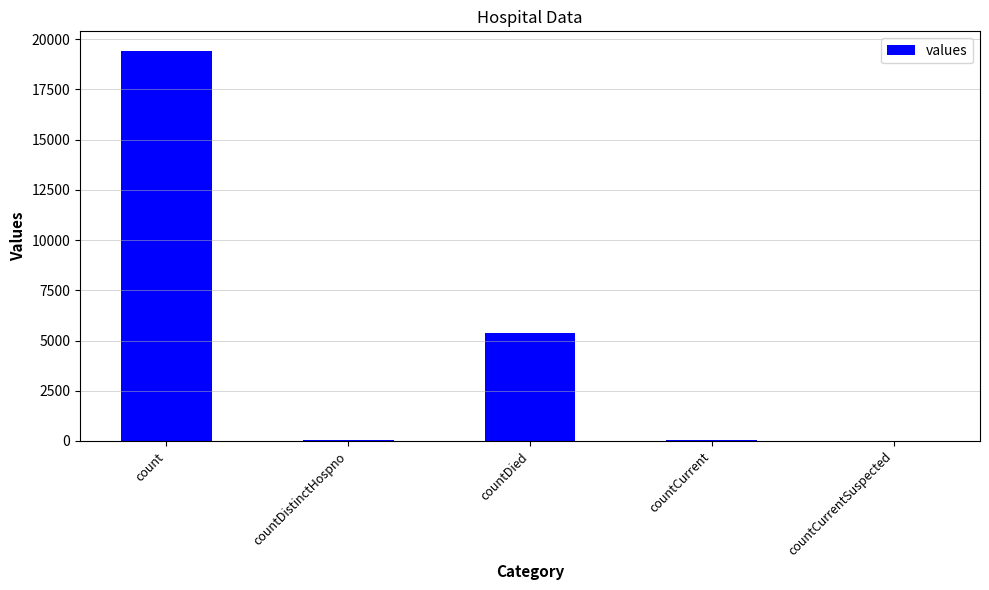

Between count and countDied, which is larger?

count